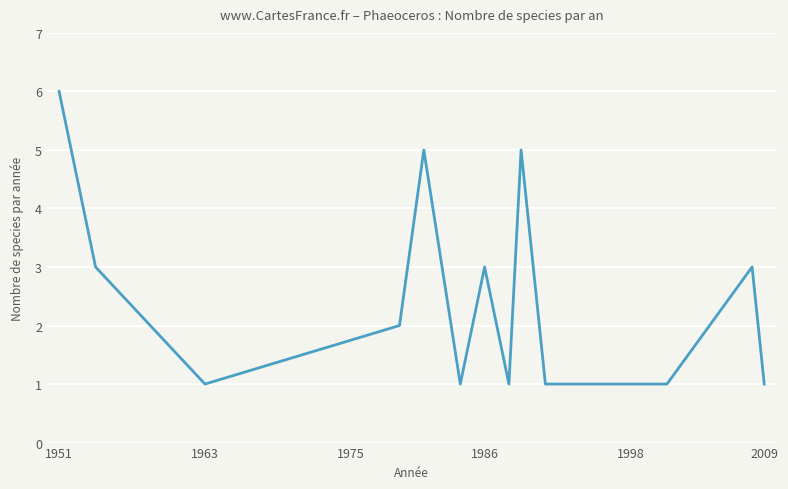

What is the difference between the maximum and minimum values?

5